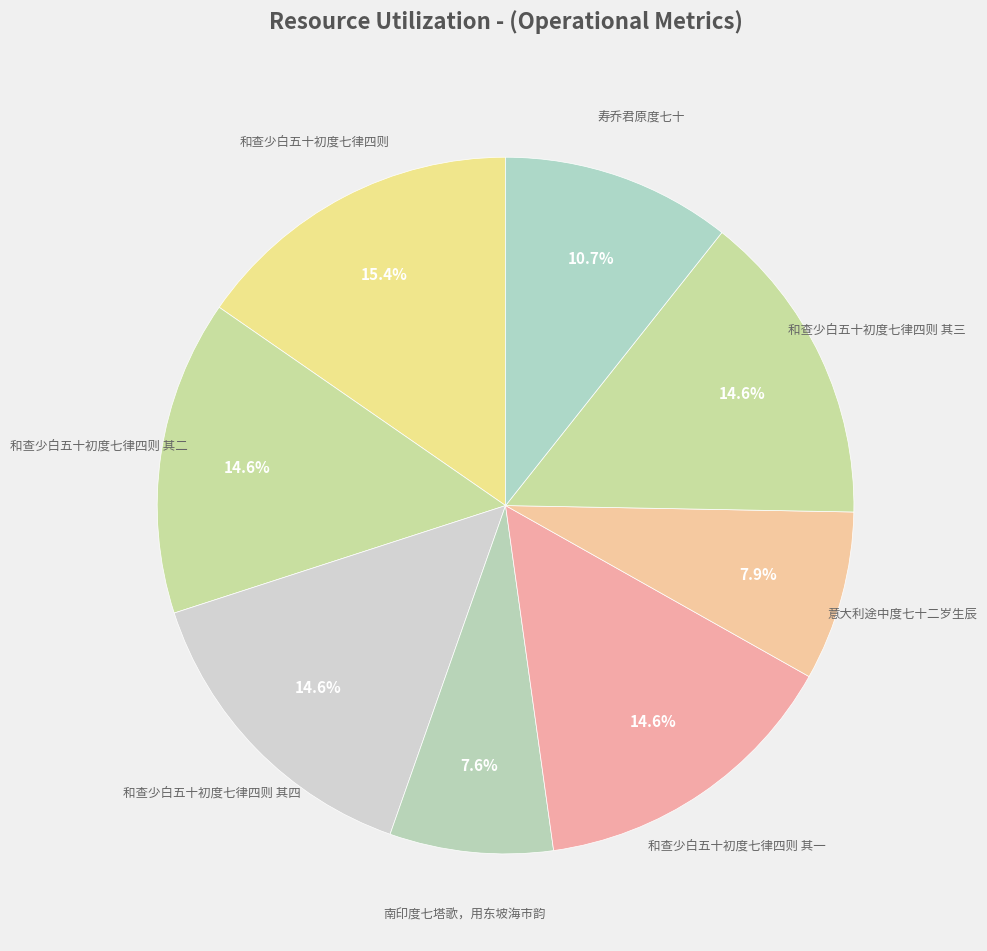

Does any single category account for the majority?

No